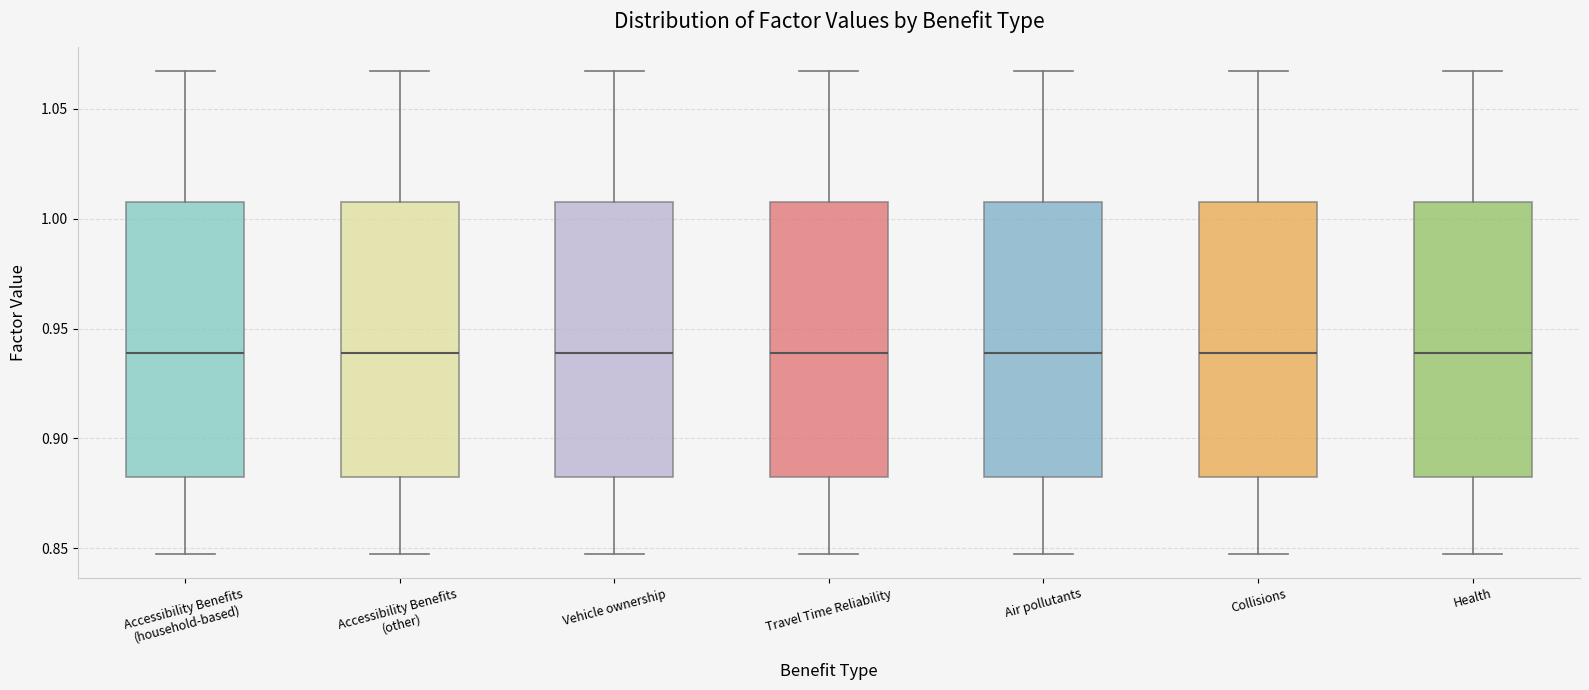

Where does the median line of the box for Air pollutants sit on the y-axis? The values are not printed on the chart, so give them approximately, as read against the axis.

0.940